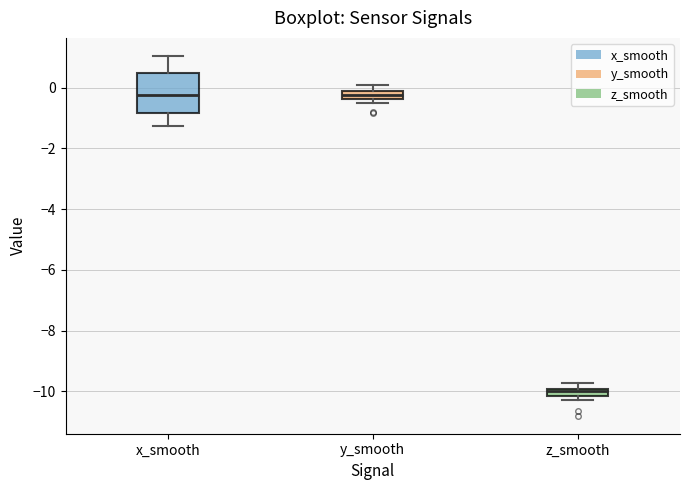

Comparing the boxes themselves (not the whiskers), which one is the tallest?

x_smooth